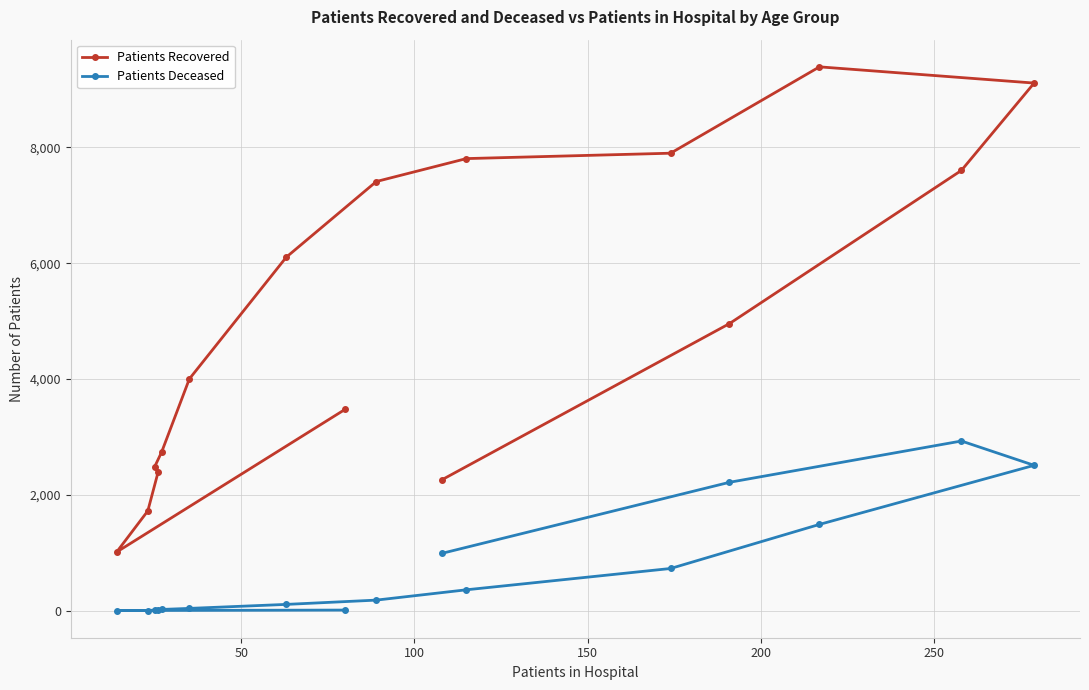

Which series has the largest total across all categories?

Patients Recovered